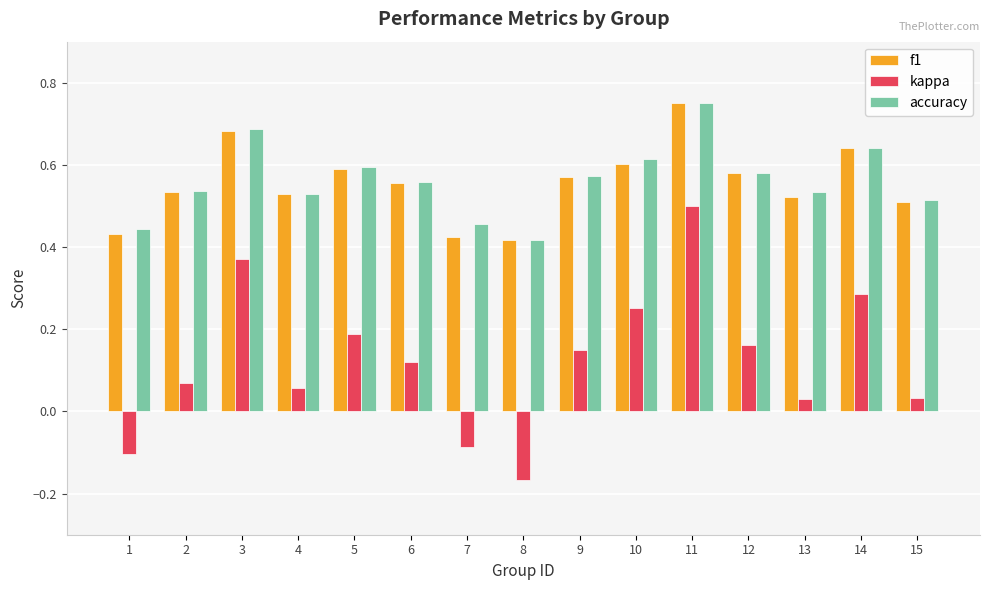

Which series has the largest range (max minus min)?

kappa